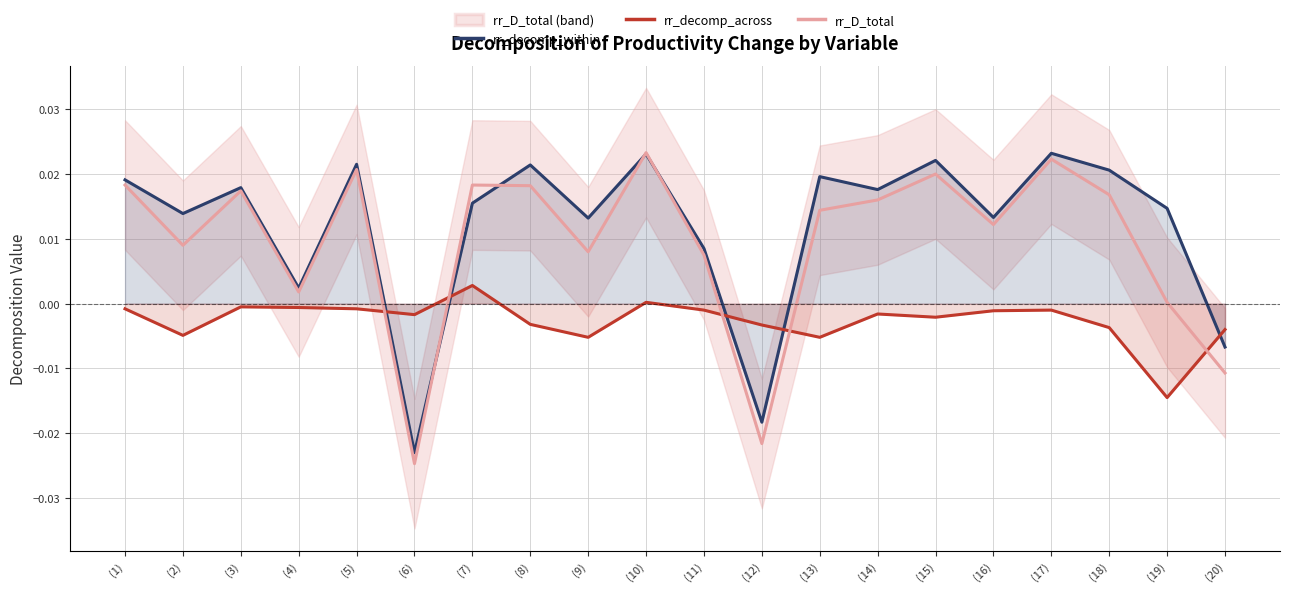

At which category does the chart reach its peak across all series?

(10)